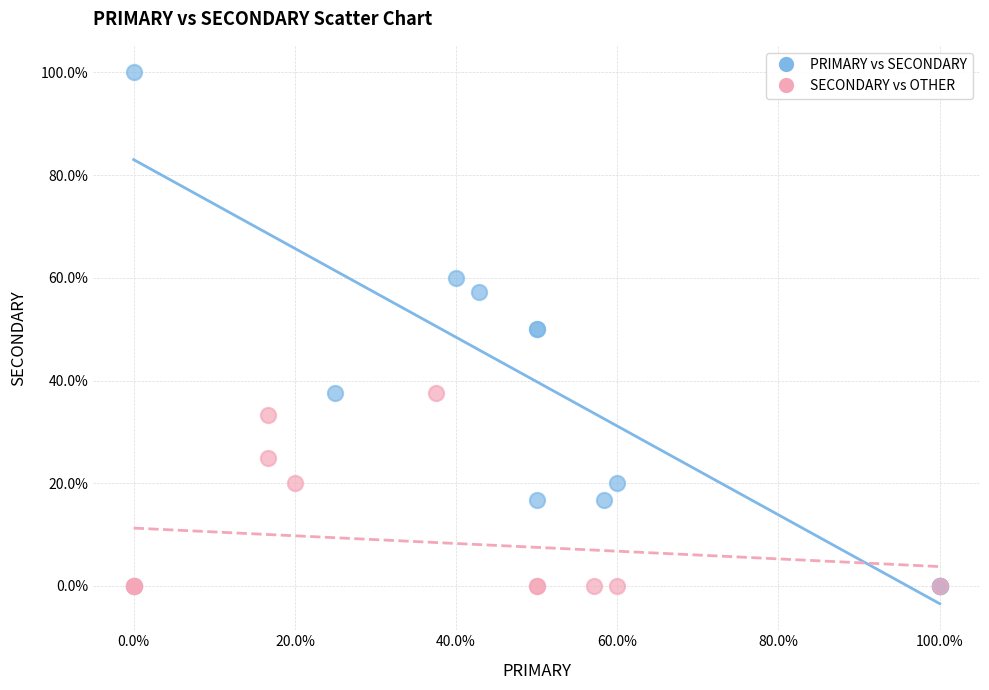

What are all the series names shown in the legend?

PRIMARY vs SECONDARY, SECONDARY vs OTHER